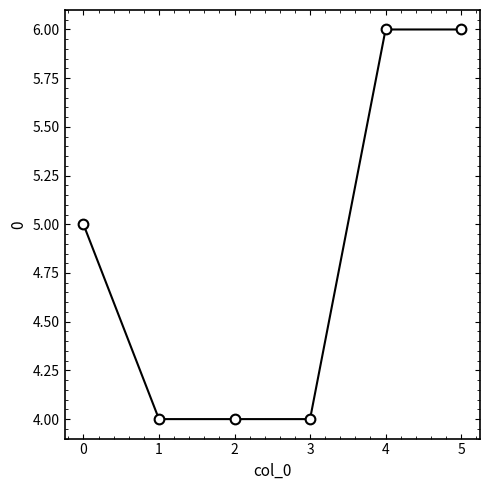

Reading left to right, list all the values displayed in this chart.

0=5	1=4	2=4	3=4	4=6	5=6